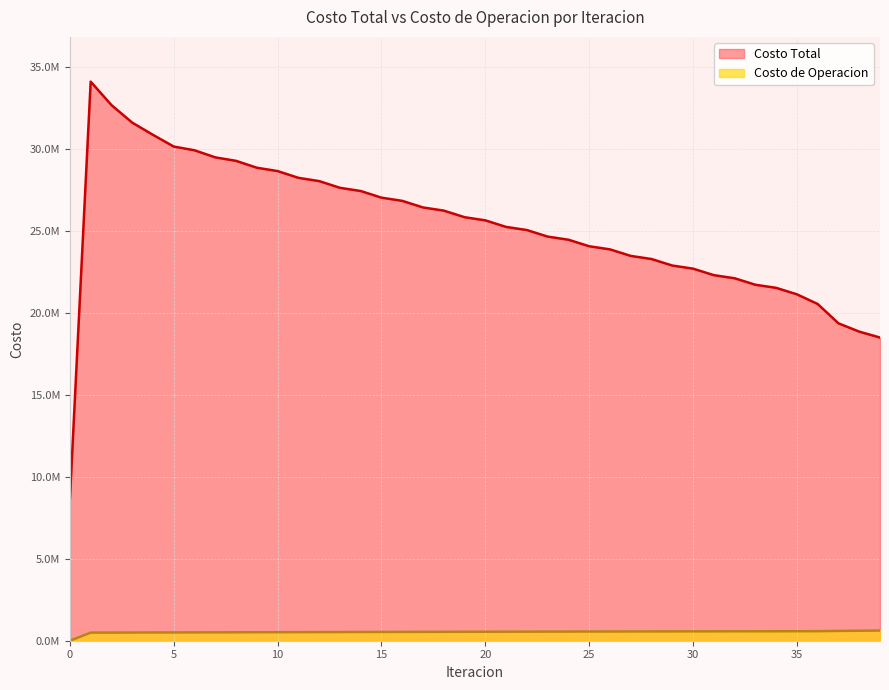

How many lines are shown in the chart?

2